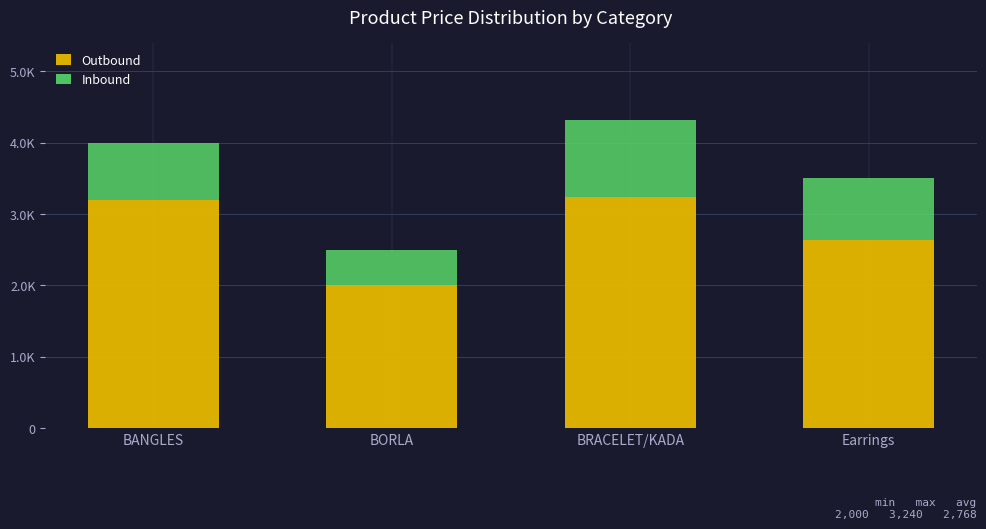

At how many categories does at least one series exceed 1974?

4